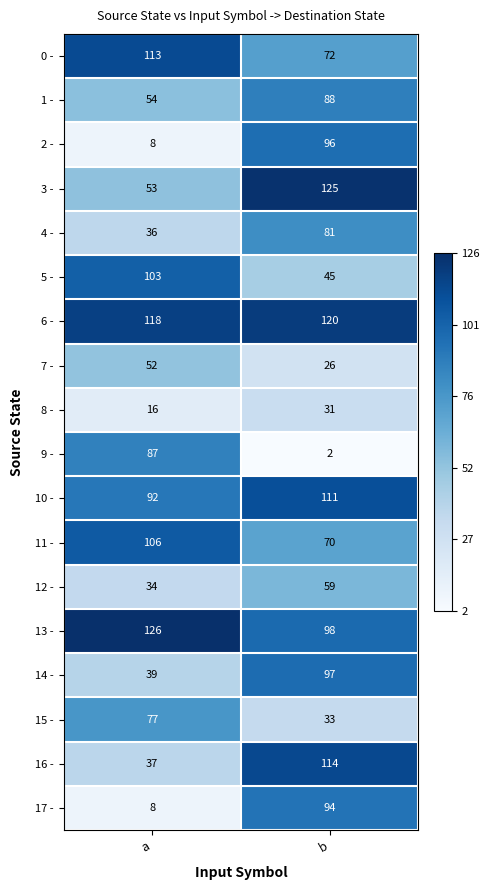

At which category does the chart reach its minimum across all series?

b